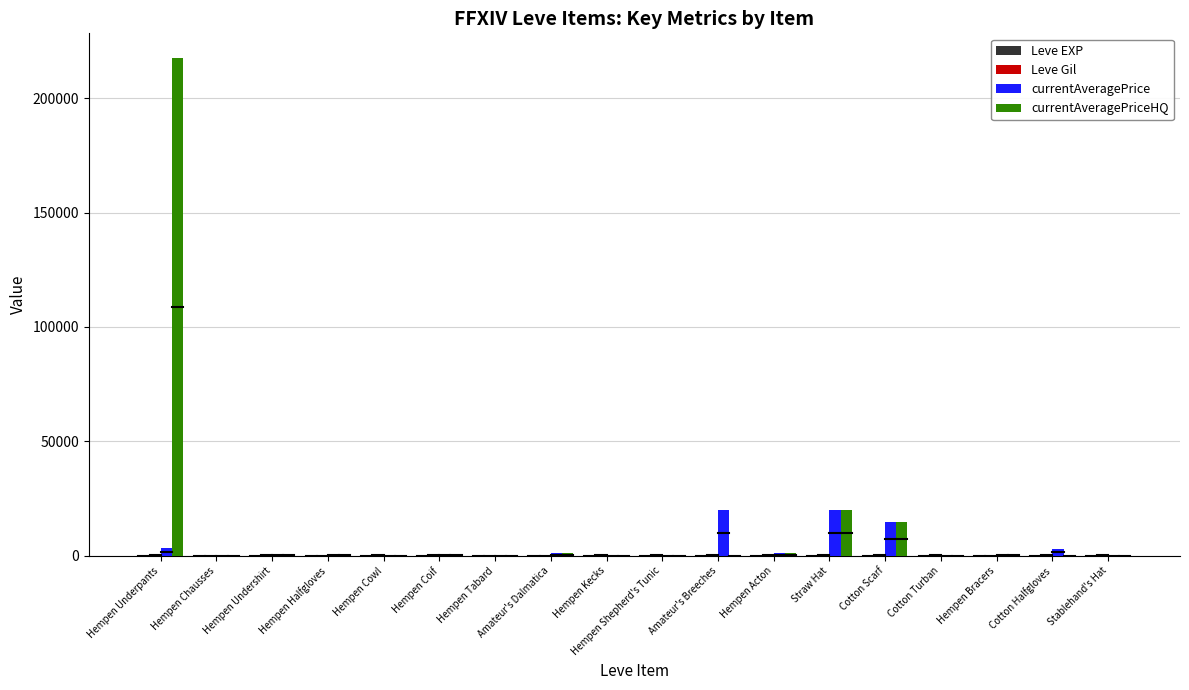

At which category is the sum across all series the highest?

Hempen Underpants